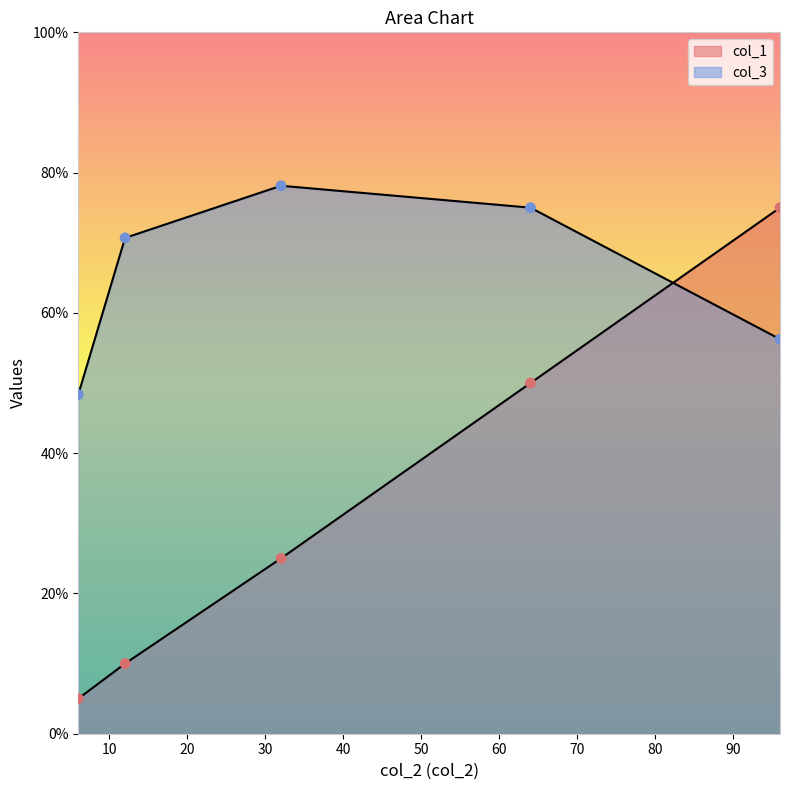

Which series reaches the minimum Y coordinate?

col_1